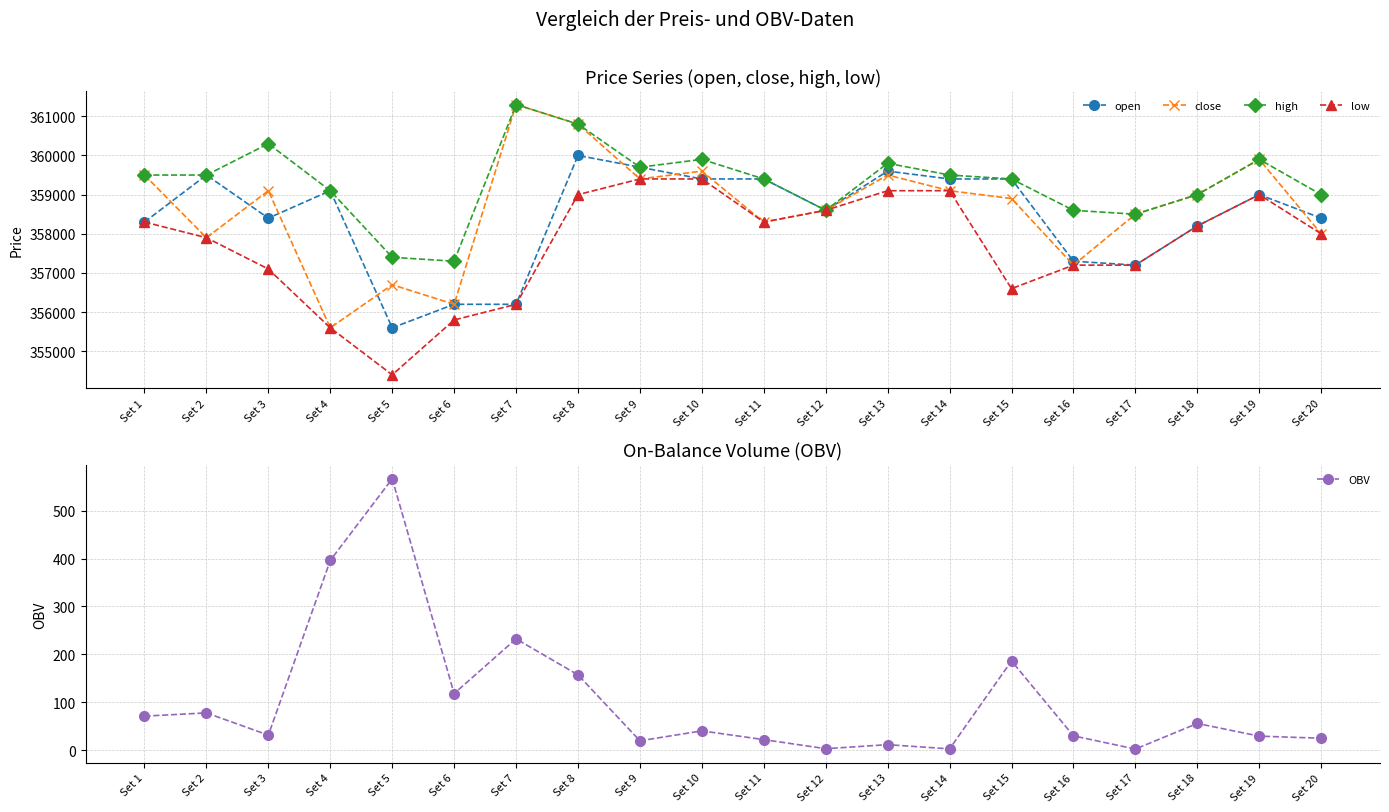

Reading left to right, what are all the values shown in this chart?

open: Set 1=358300.0	Set 2=359500.0	Set 3=358400.0	Set 4=359100.0	Set 5=355600.0	Set 6=356200.0	Set 7=356200.0	Set 8=360000.0	Set 9=359700.0	Set 10=359400.0	Set 11=359400.0	Set 12=358600.0	Set 13=359600.0	Set 14=359400.0	Set 15=359400.0	Set 16=357300.0	Set 17=357200.0	Set 18=358200.0	Set 19=359000.0	Set 20=358400.0
close: Set 1=359500.0	Set 2=357900.0	Set 3=359100.0	Set 4=355600.0	Set 5=356700.0	Set 6=356200.0	Set 7=361300.0	Set 8=360800.0	Set 9=359400.0	Set 10=359600.0	Set 11=358300.0	Set 12=358600.0	Set 13=359500.0	Set 14=359100.0	Set 15=358900.0	Set 16=357200.0	Set 17=358500.0	Set 18=359000.0	Set 19=359900.0	Set 20=358000.0
high: Set 1=359500.0	Set 2=359500.0	Set 3=360300.0	Set 4=359100.0	Set 5=357400.0	Set 6=357300.0	Set 7=361300.0	Set 8=360800.0	Set 9=359700.0	Set 10=359900.0	Set 11=359400.0	Set 12=358600.0	Set 13=359800.0	Set 14=359500.0	Set 15=359400.0	Set 16=358600.0	Set 17=358500.0	Set 18=359000.0	Set 19=359900.0	Set 20=359000.0
low: Set 1=358300.0	Set 2=357900.0	Set 3=357100.0	Set 4=355600.0	Set 5=354400.0	Set 6=355800.0	Set 7=356200.0	Set 8=359000.0	Set 9=359400.0	Set 10=359400.0	Set 11=358300.0	Set 12=358600.0	Set 13=359100.0	Set 14=359100.0	Set 15=356600.0	Set 16=357200.0	Set 17=357200.0	Set 18=358200.0	Set 19=359000.0	Set 20=358000.0
OBV: Set 1=71.0	Set 2=77.8	Set 3=31.4	Set 4=396.0	Set 5=566.4	Set 6=118.2	Set 7=232.3	Set 8=157.2	Set 9=19.6	Set 10=40.3	Set 11=22.0	Set 12=3.1	Set 13=11.5	Set 14=2.7	Set 15=186.2	Set 16=29.9	Set 17=2.3	Set 18=55.8	Set 19=29.3	Set 20=24.9